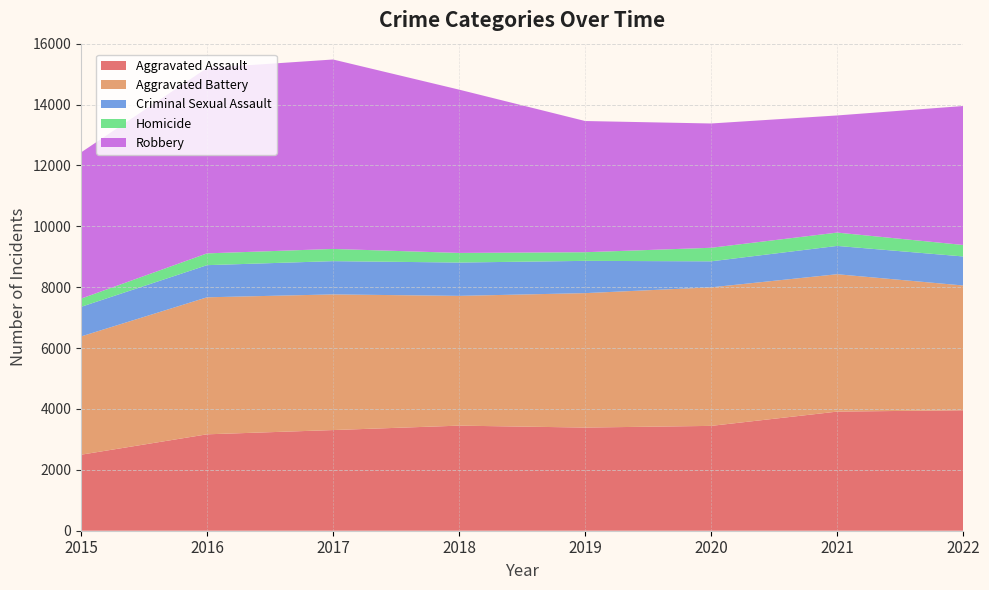

Reading left to right, transcribe all the data shown in this chart.

Aggravated Assault: 2497	3167	3307	3452	3389	3444	3913	3957
Aggravated Battery: 3885	4501	4456	4263	4416	4551	4513	4099
Criminal Sexual Assault: 972	1056	1093	1095	1060	855	930	954
Homicide: 270	387	401	316	284	445	438	377
Robbery: 4803	6091	6223	5364	4310	4083	3848	4565